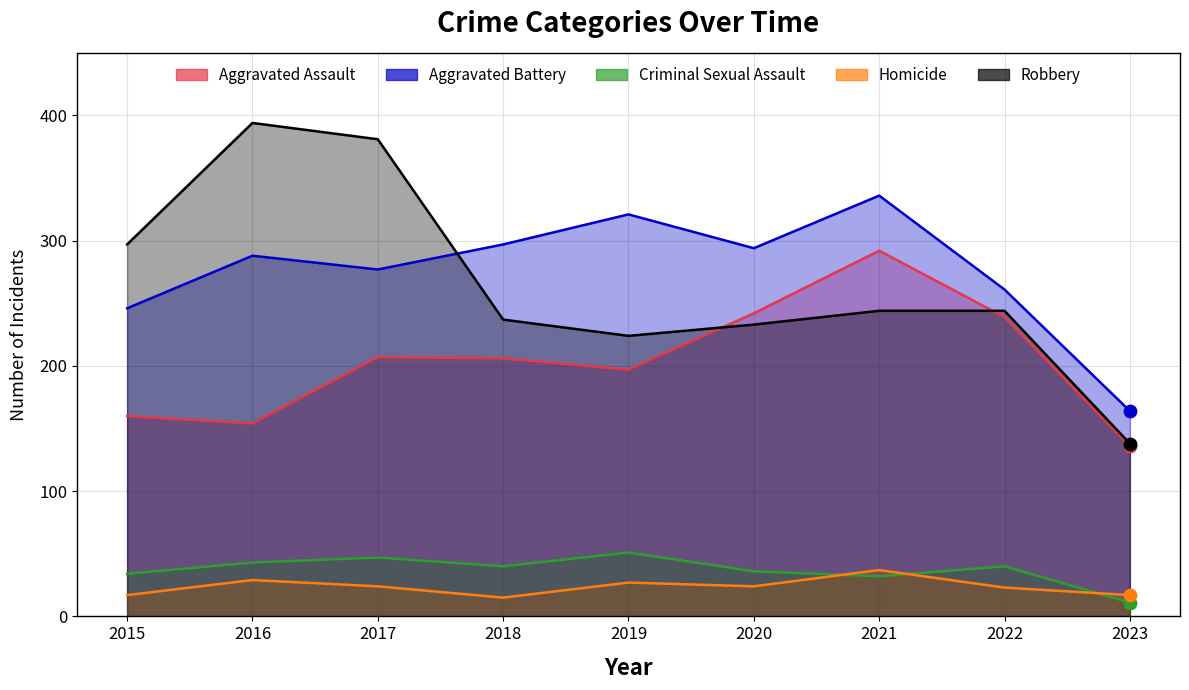

What is the total value across all series at 2021?

941